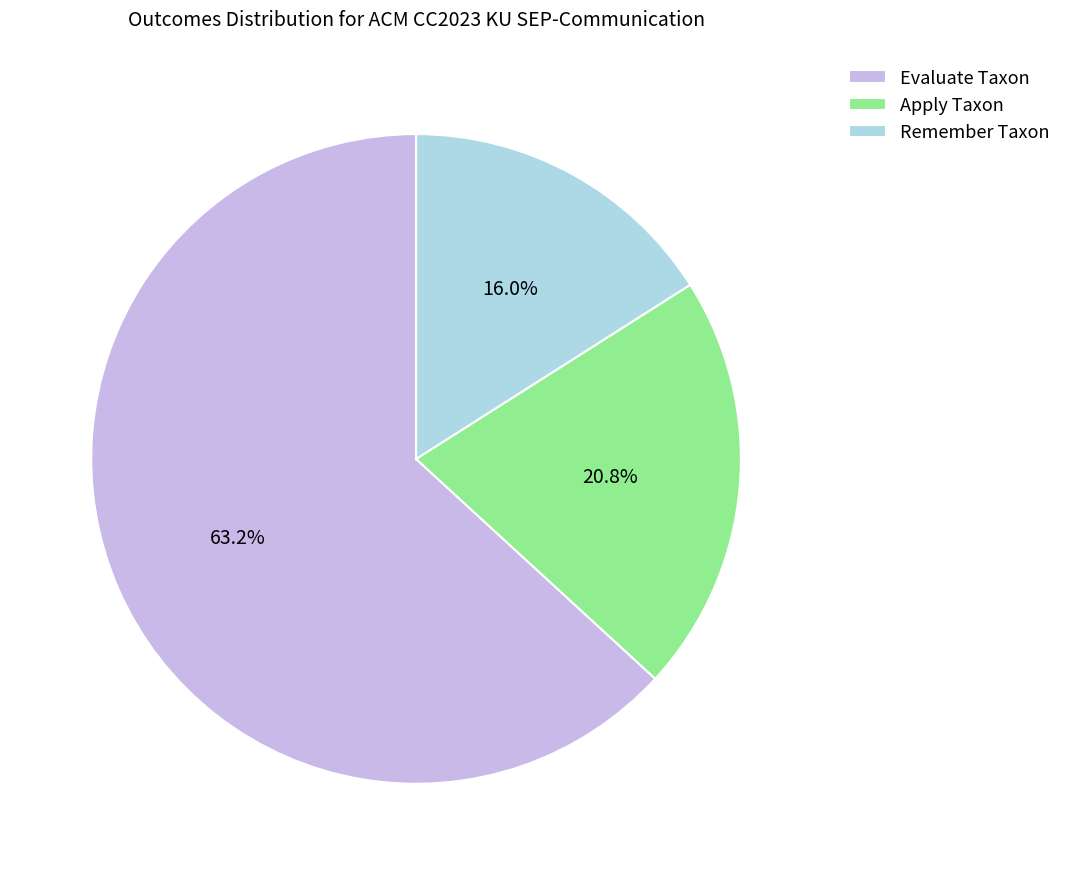

What percentage is NOT represented by Evaluate Taxon?

36.8%